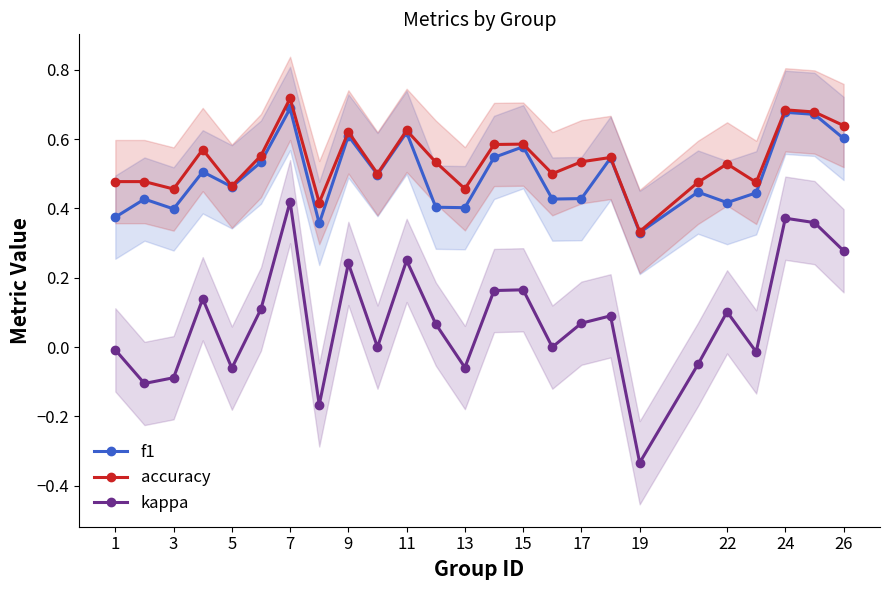

In kappa, how many points are higher than both neighbors (excluding endpoints)?

8